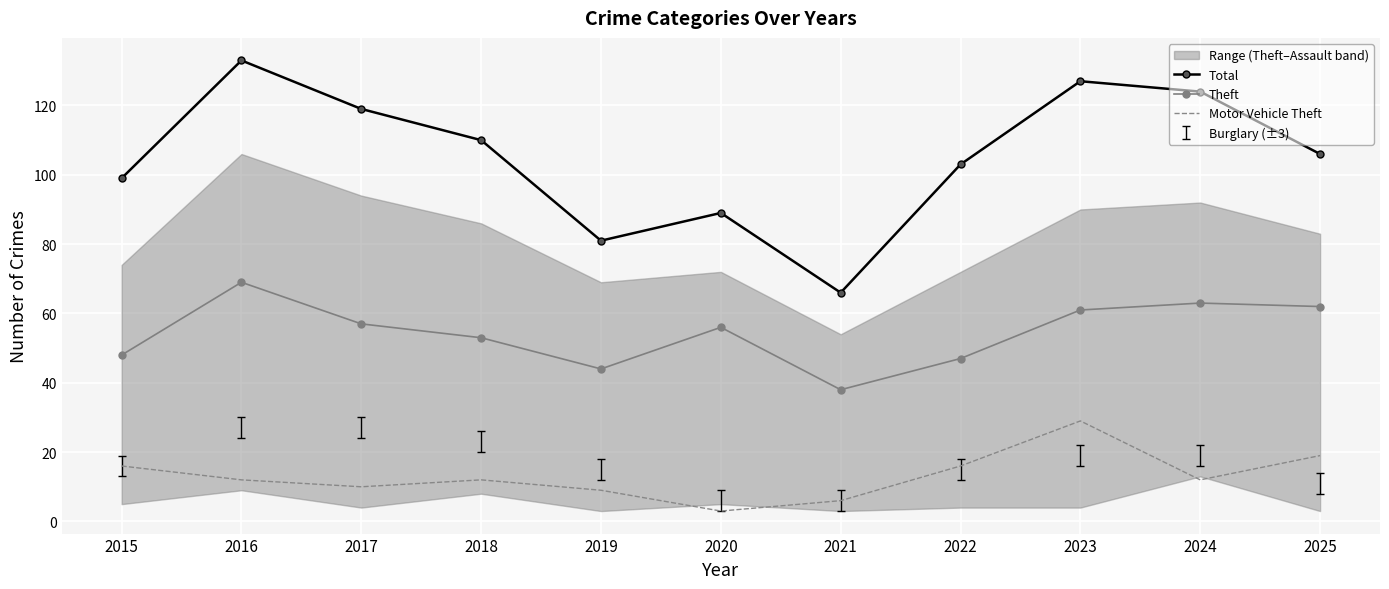

How many interior local valleys does the Theft series have?

2